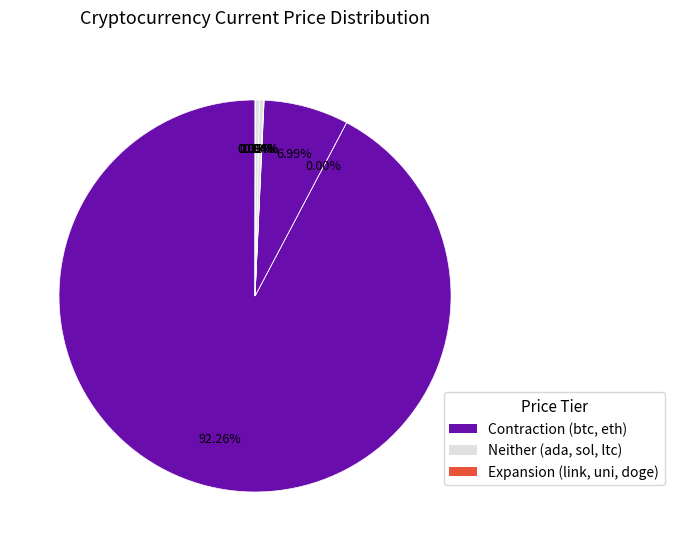

Which slice is the smallest?

doge